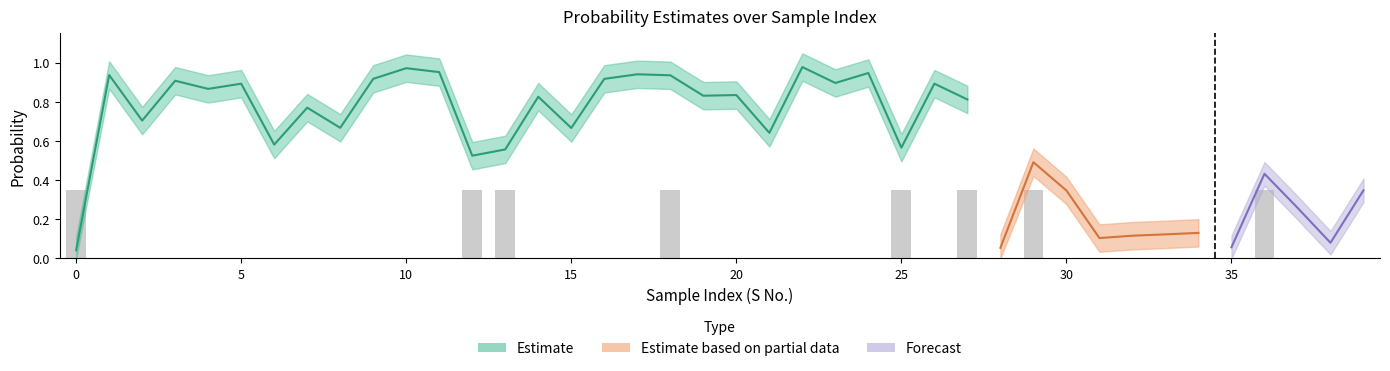

What is the value of the prob_0 bar at the 3rd from the left?

0.7